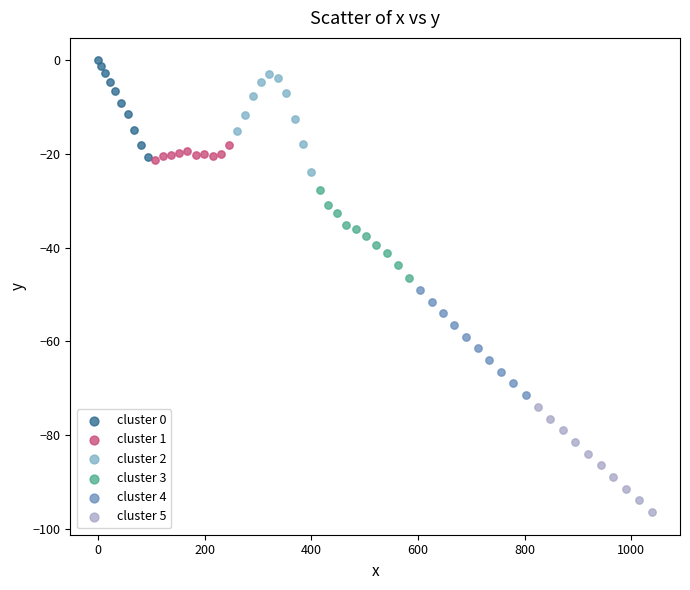

Which series contains the lowest Y value?

cluster 5